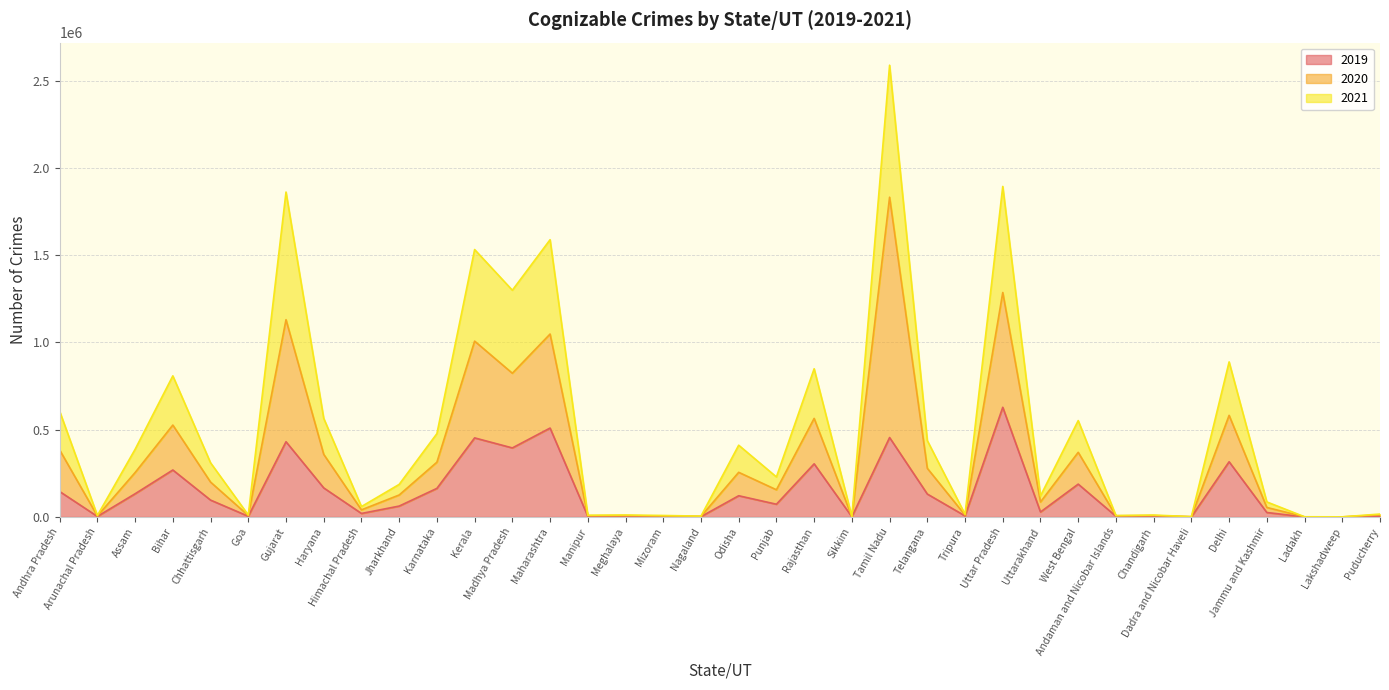

What is the sum of the 2021 values at Haryana and Goa?

576246